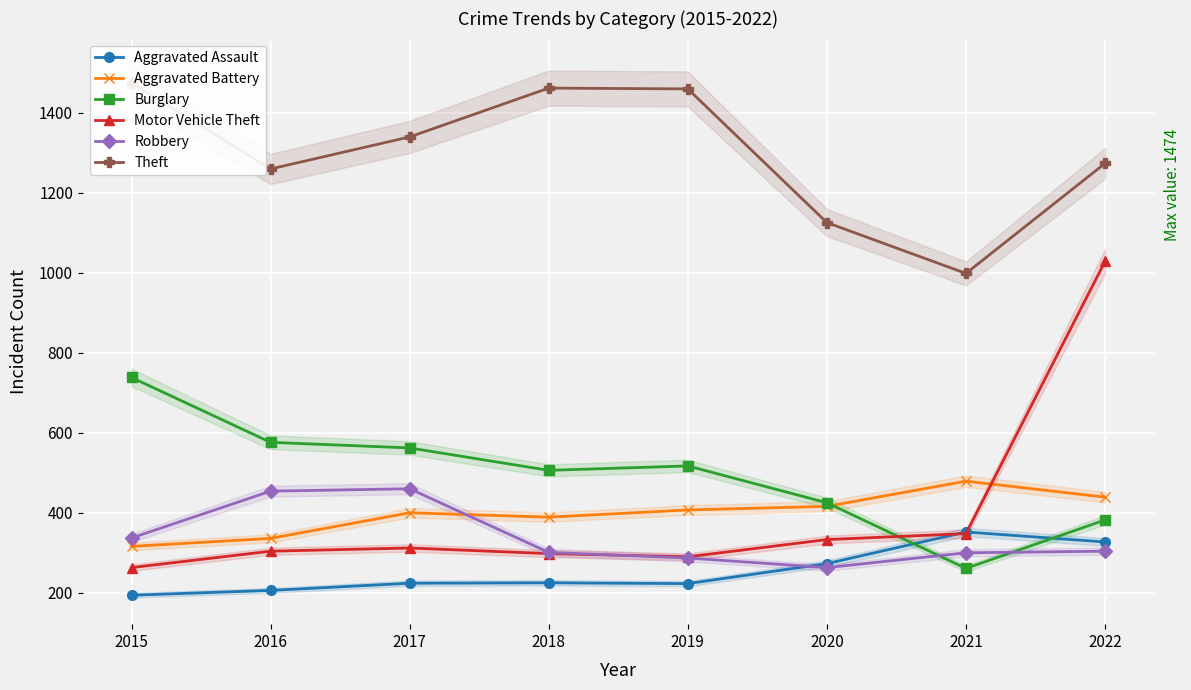

What is the difference between the Theft values at 2021 and 2019?

461